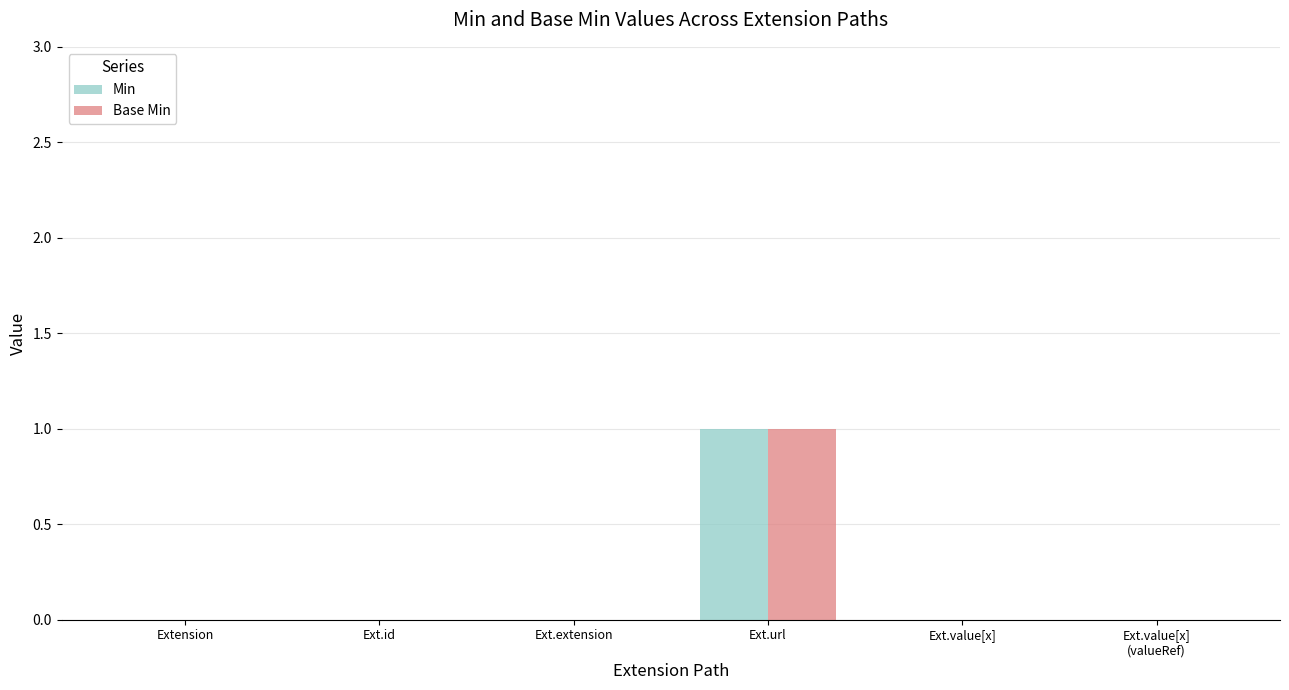

The Min series shows -1 at Ext.id. True or false?

False